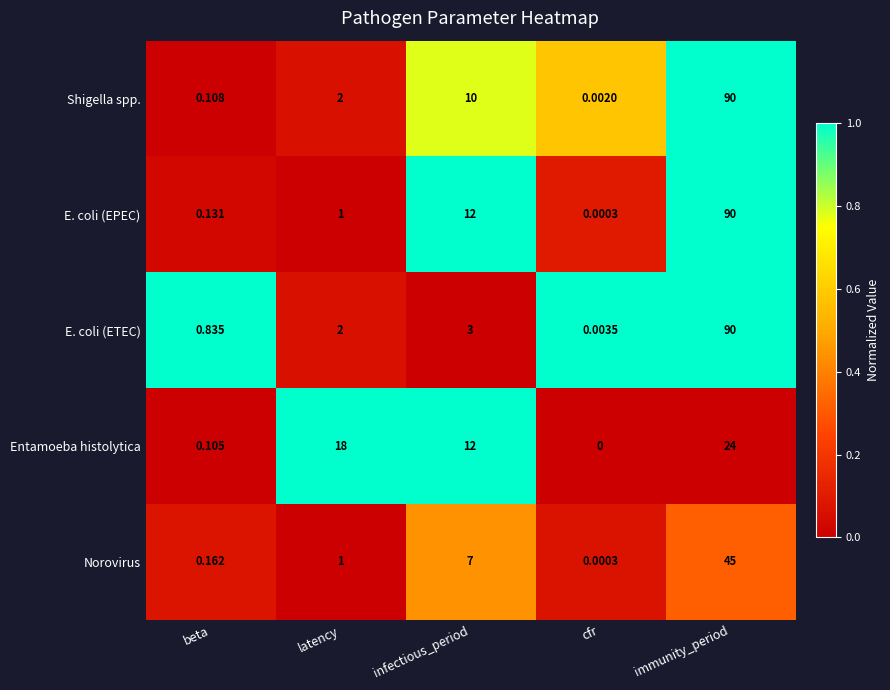

At which category is the sum across all series the highest?

immunity_period